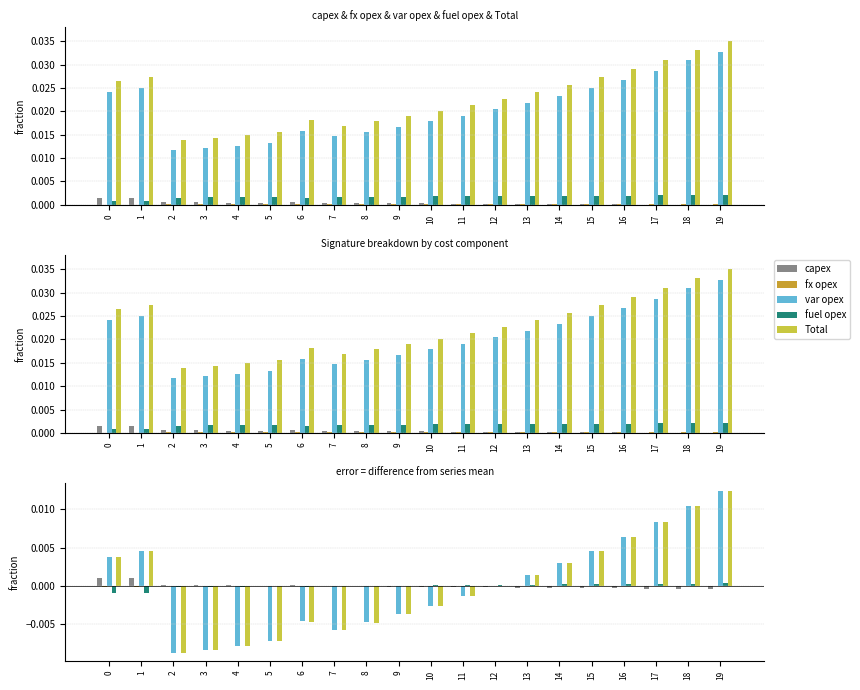

List the series in order of their peak value, lowest first.

fx opex, fuel opex, capex, Total, var opex